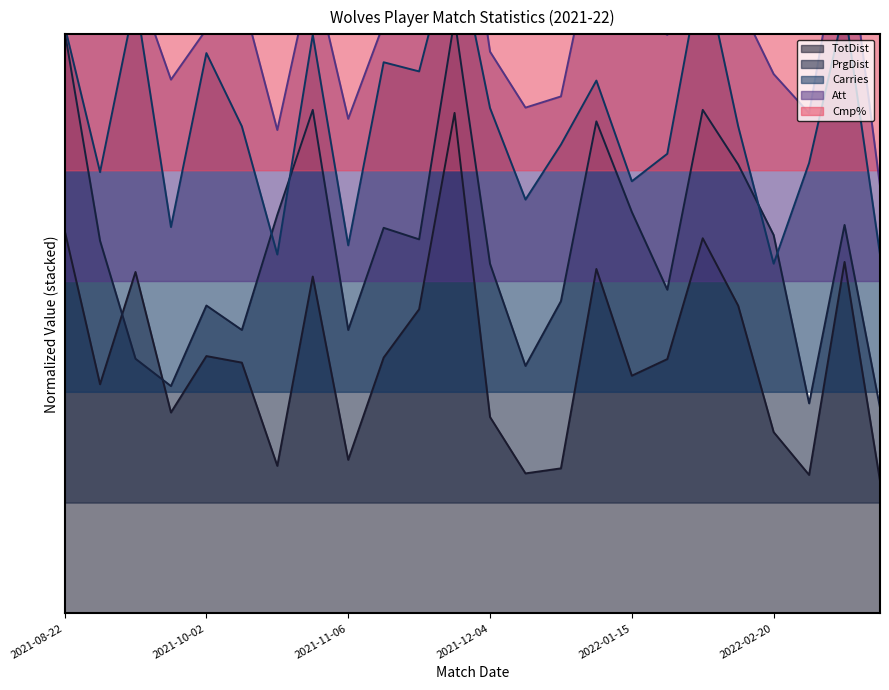

List the labels in order of TotDist value, largest first.

2021-12-01, 2021-08-22, 2022-02-10, 2022-04-24, 2022-01-03, 2021-09-18, 2021-11-01, 2022-02-13, 2021-11-27, 2021-10-02, 2021-11-20, 2022-01-22, 2021-10-16, 2022-01-15, 2021-08-29, 2021-09-26, 2021-12-04, 2022-02-20, 2021-11-06, 2021-10-23, 2021-12-15, 2021-12-11, 2022-02-24, 2022-04-30